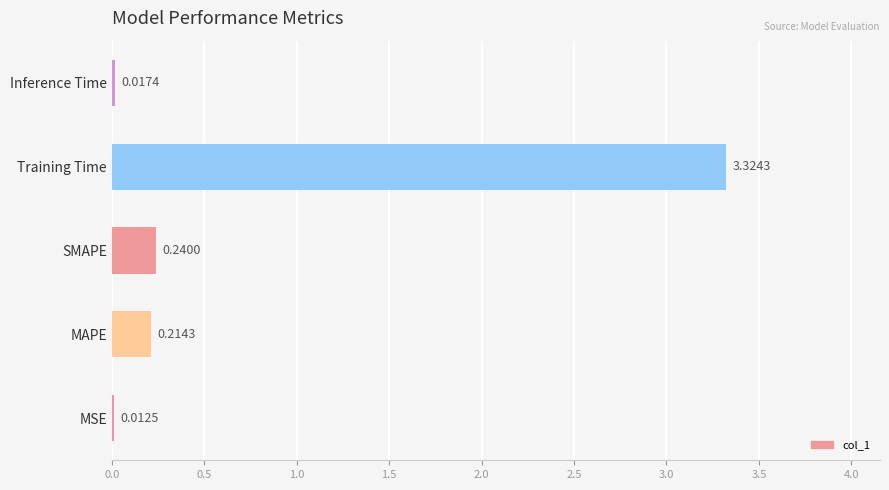

What is the sum of the values at Training Time and SMAPE?

3.6